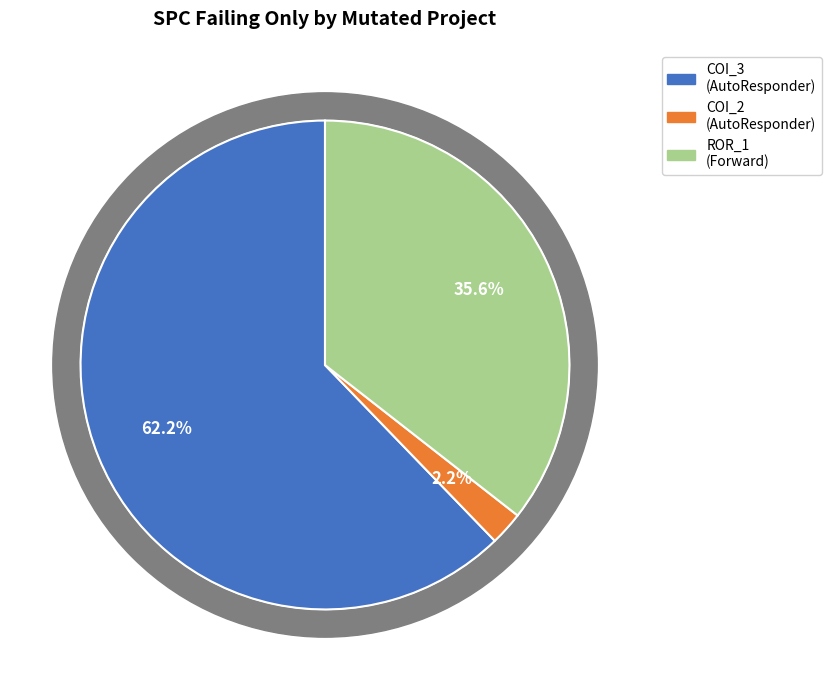

Does AutoResponder.EmailSystem.Client.COI_3 represent more than half of the total?

Yes